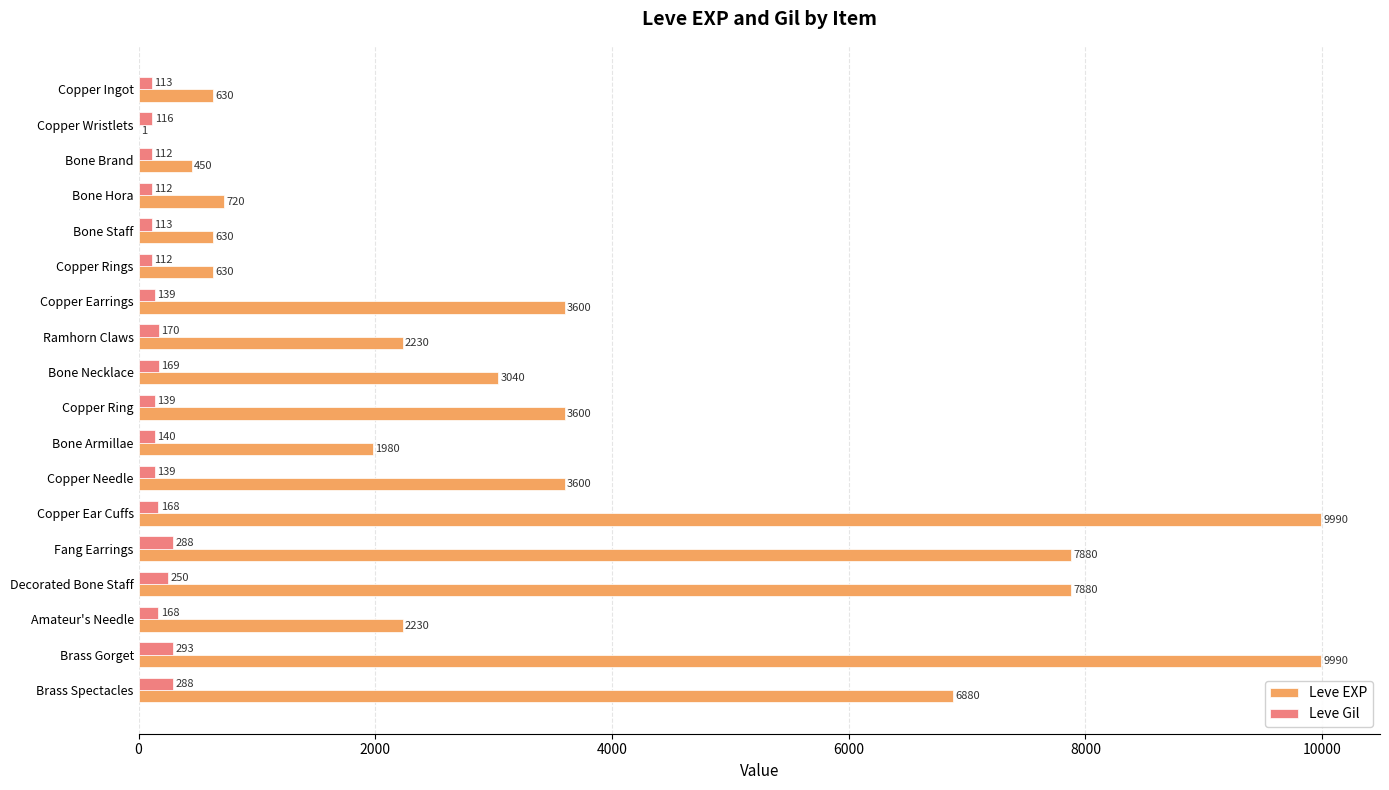

The Leve Gil series shows 112 at Bone Brand. True or false?

True